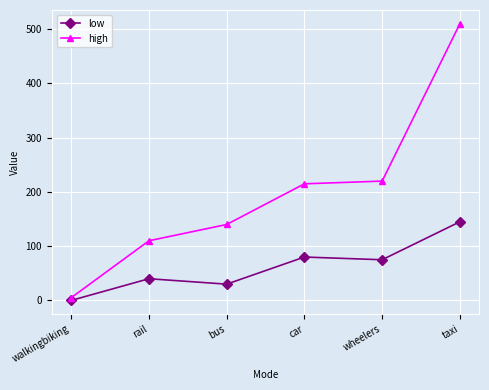

What is the sum of the low values at bus and rail?

70